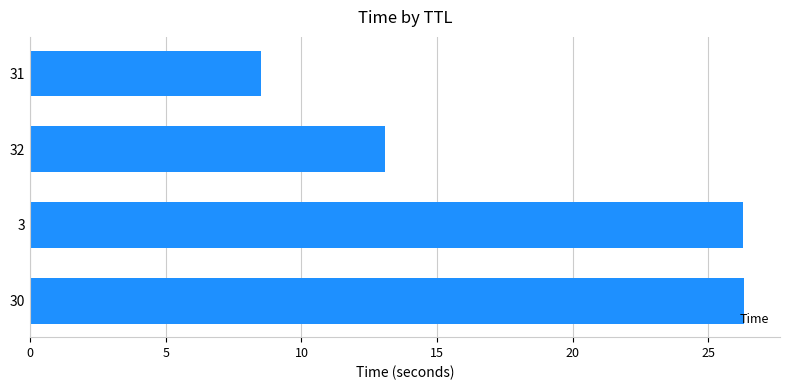

Between 30 and 32, which is larger?

30